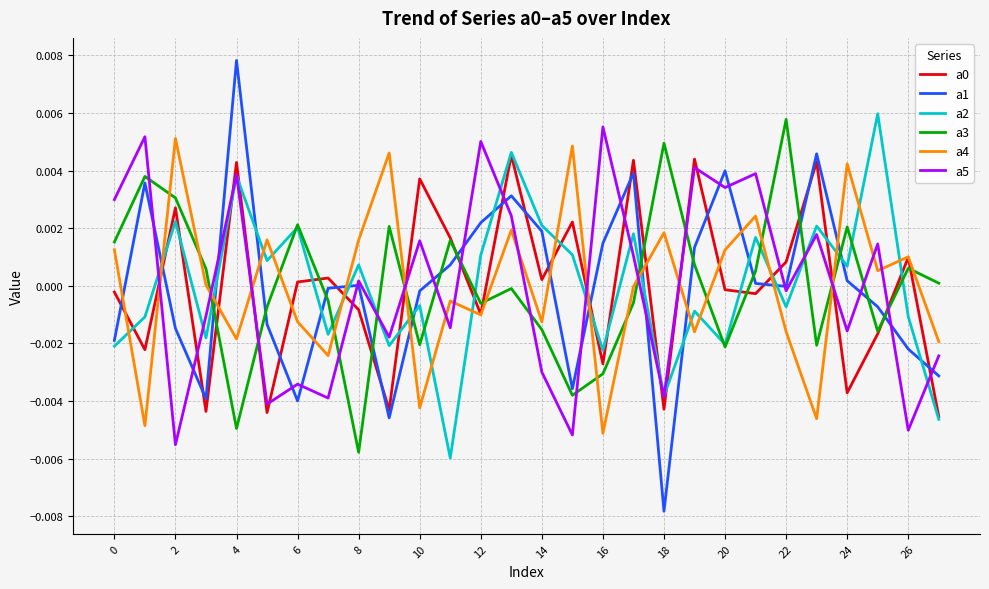

How many values in a3 are above zero?

14